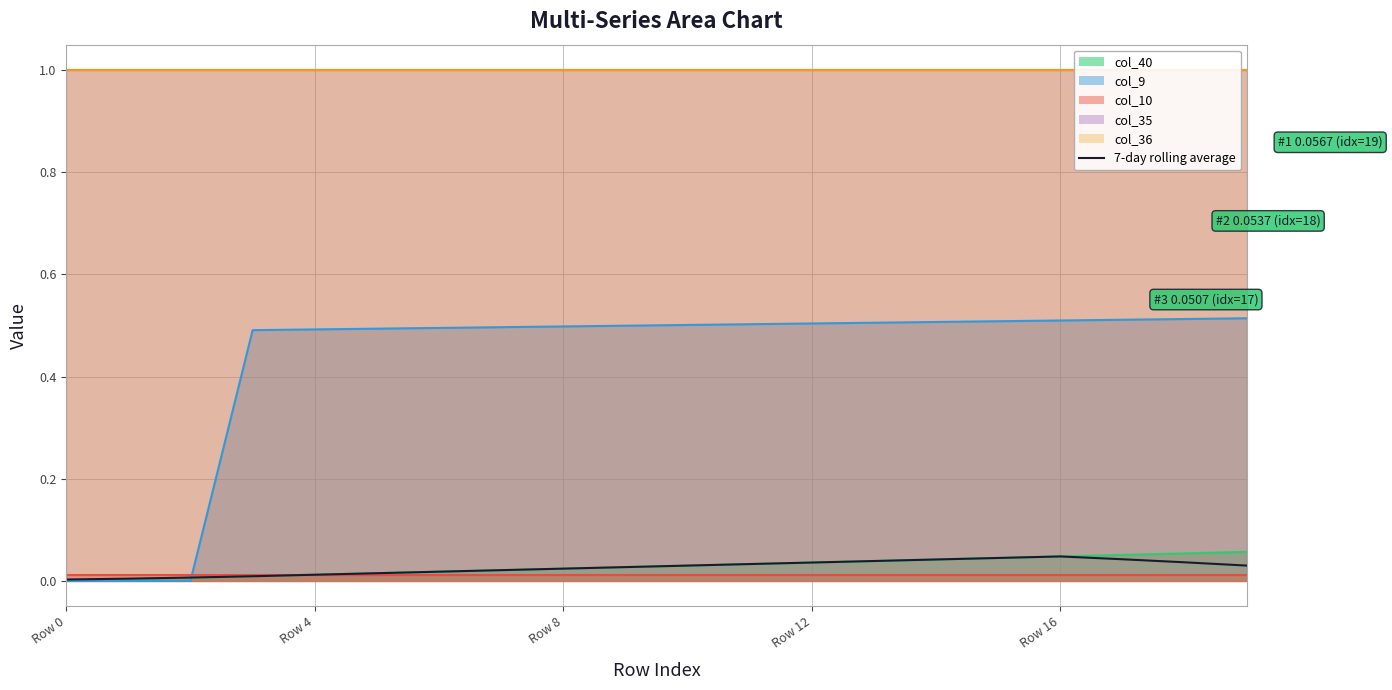

True or false: col_9 line has a value of 0.5 at 5.

True